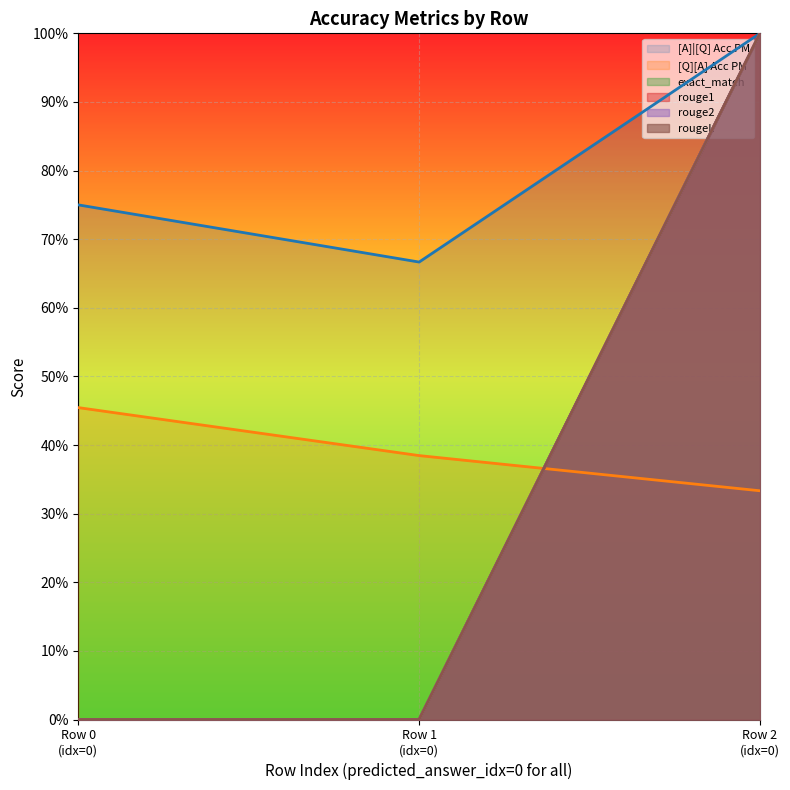

How many categories are shown in the chart?

3